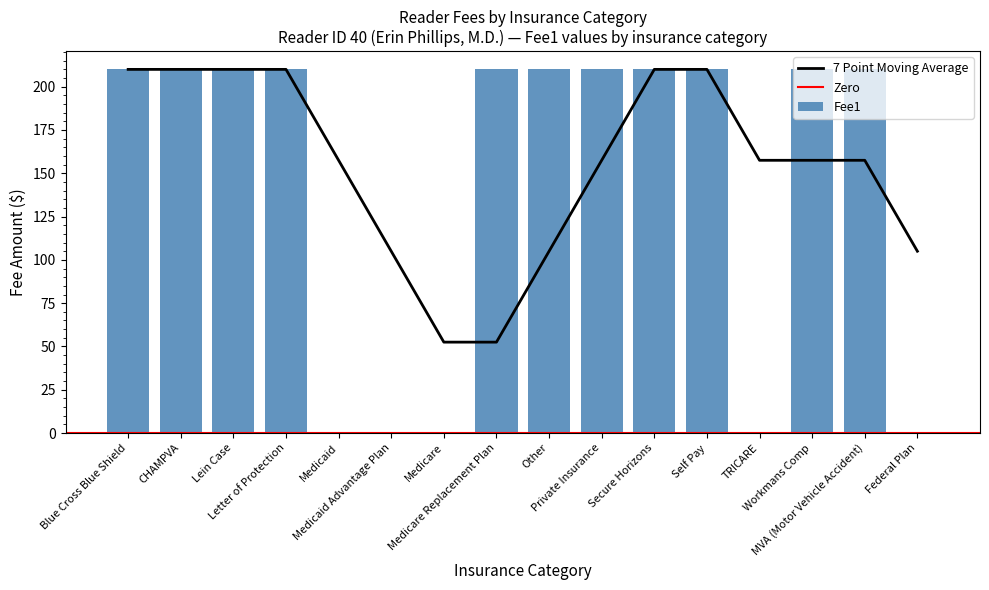

What position from the left is Secure Horizons?

11